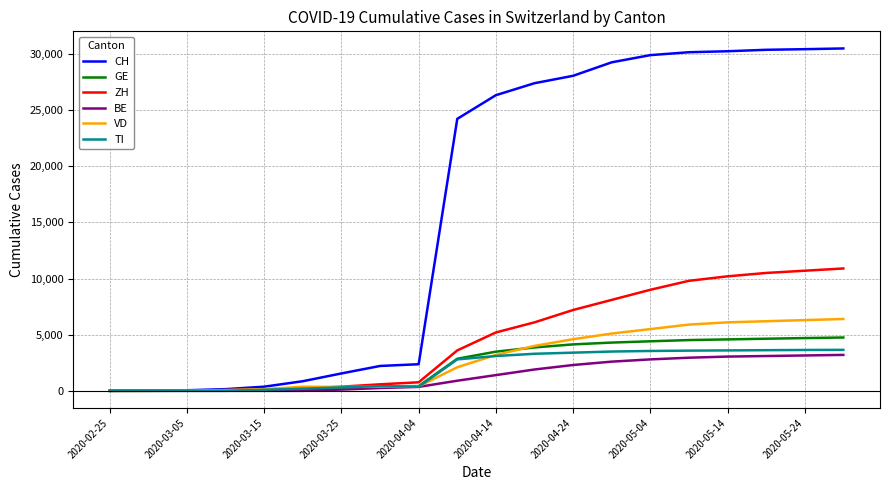

Which series has the largest range (max minus min)?

CH